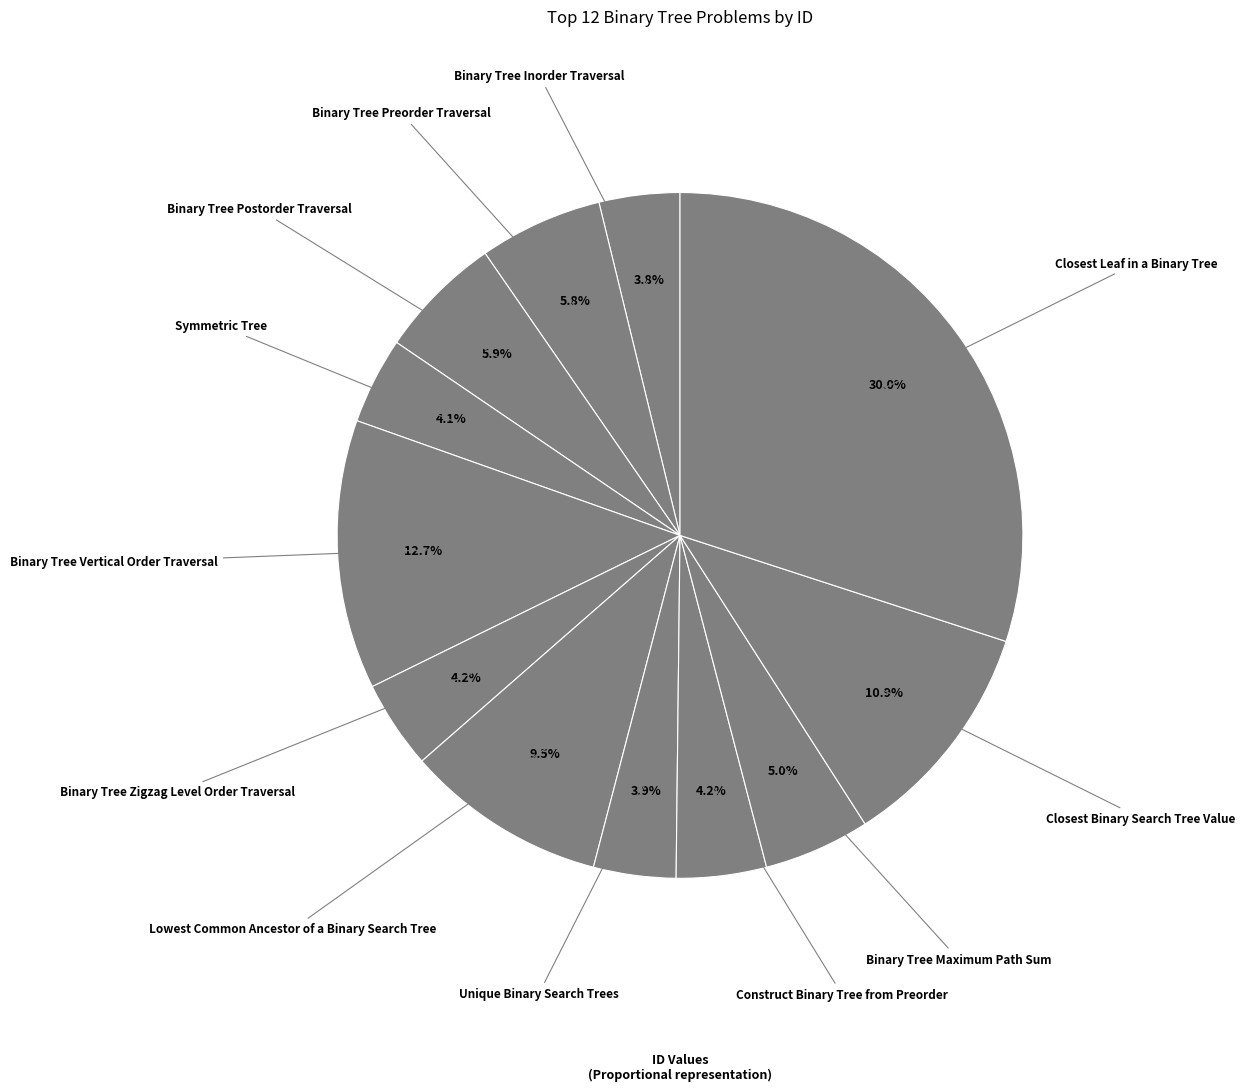

To the nearest percent, what is the difference between the largest and smallest slice percentages?

26%